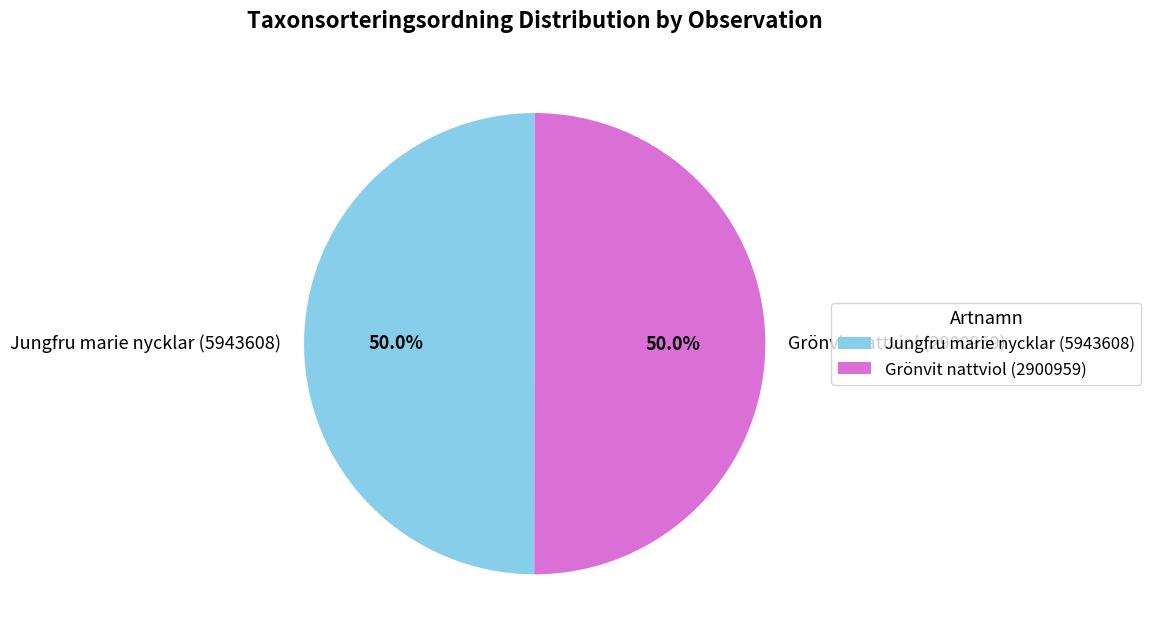

How many slices are in this pie chart?

2